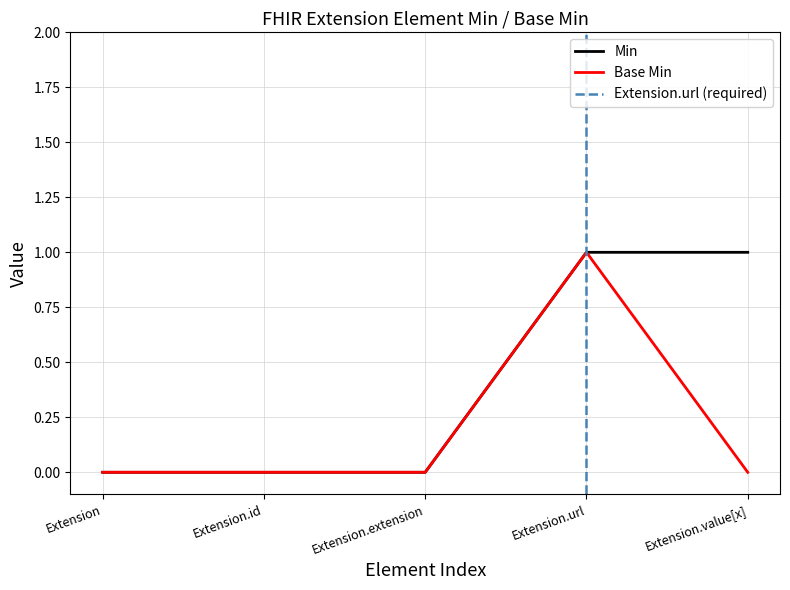

What is the sum of all Base Min values?

1